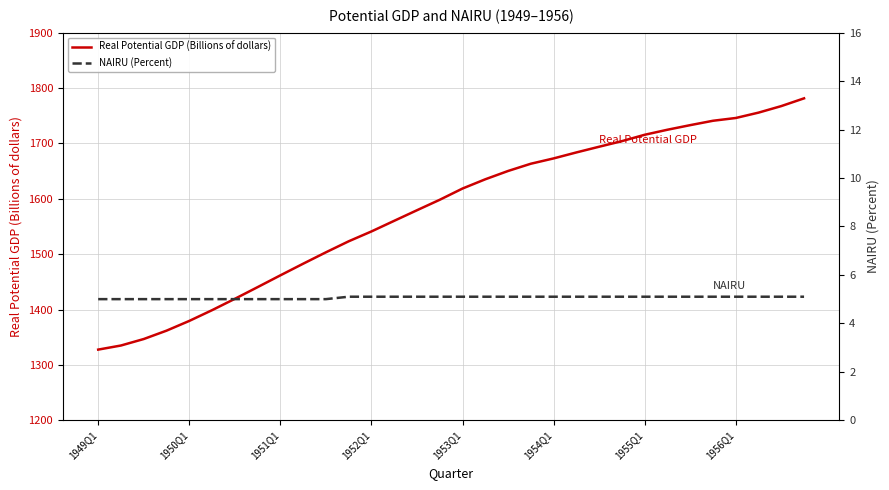

What is the value of the NAIRU (Percent) point at the 25th from the left?

5.1